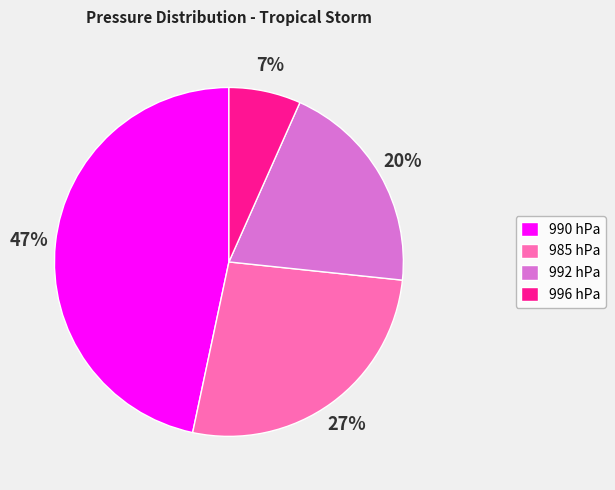

Do 990 hPa and 985 hPa together represent more than half of the pie?

Yes